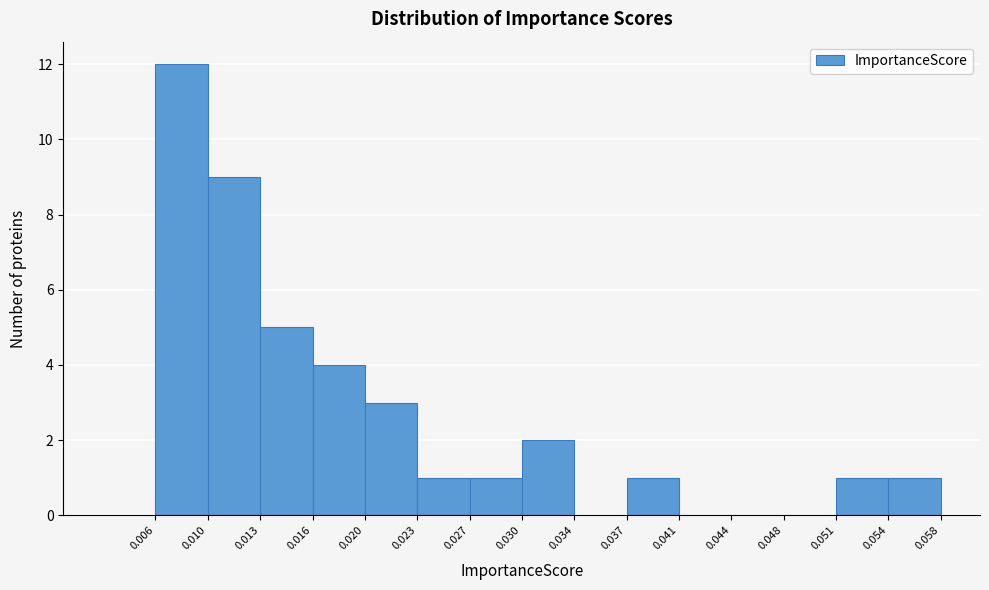

Reading left to right, list every bar in this chart as the range it spans on the x-axis followed by its height. The values are not printed on the chart, so give them approximately, as read against the axis.

0.006 to 0.010: 12
0.010 to 0.013: 9
0.013 to 0.016: 5
0.016 to 0.020: 4
0.020 to 0.023: 3
0.023 to 0.027: 1
0.027 to 0.030: 1
0.030 to 0.034: 2
0.034 to 0.037: 0
0.037 to 0.041: 1
0.041 to 0.044: 0
0.044 to 0.048: 0
0.048 to 0.051: 0
0.051 to 0.054: 1
0.054 to 0.058: 1